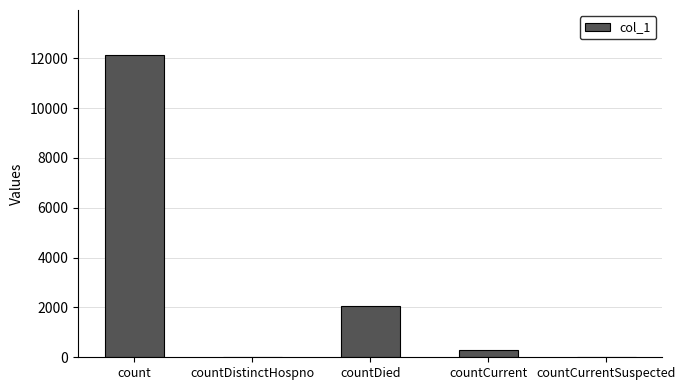

Reading left to right, list all the values displayed in this chart.

12118	0	2040	310	0